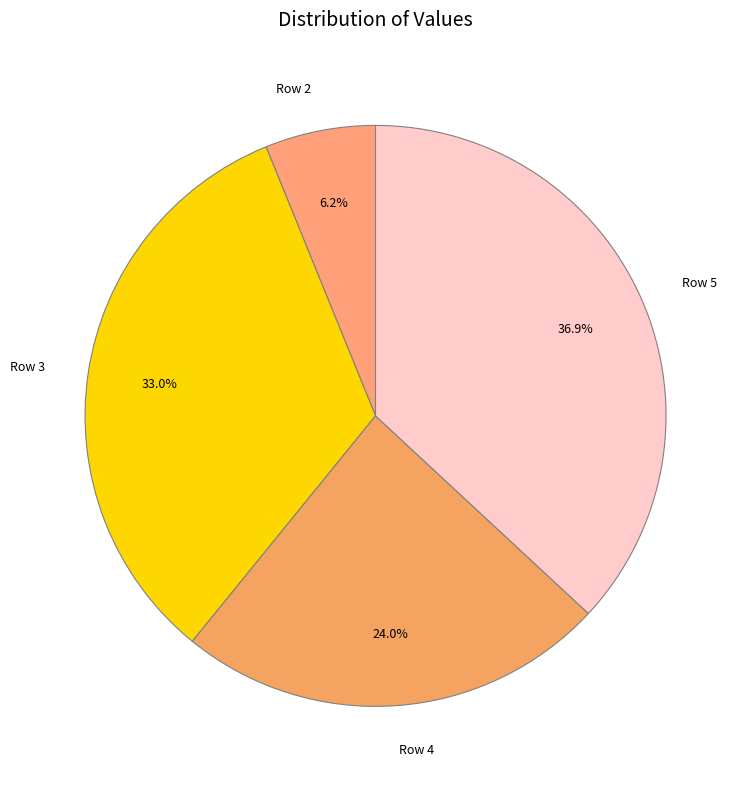

Which slice is the smallest?

Row 2